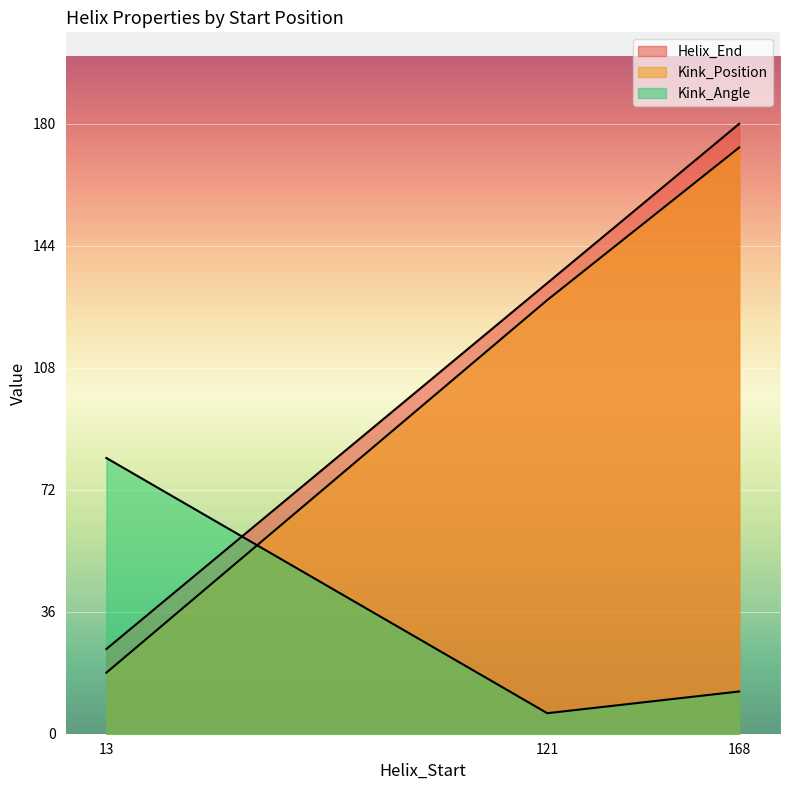

Between 13 and 168, which is larger?

168